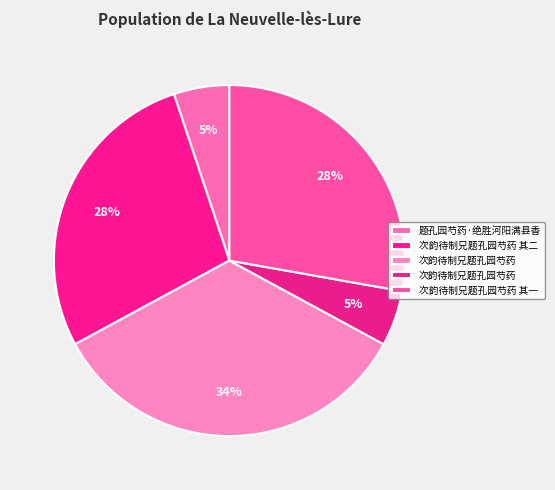

Which slice is the smallest?

次韵待制兄题孔园芍药